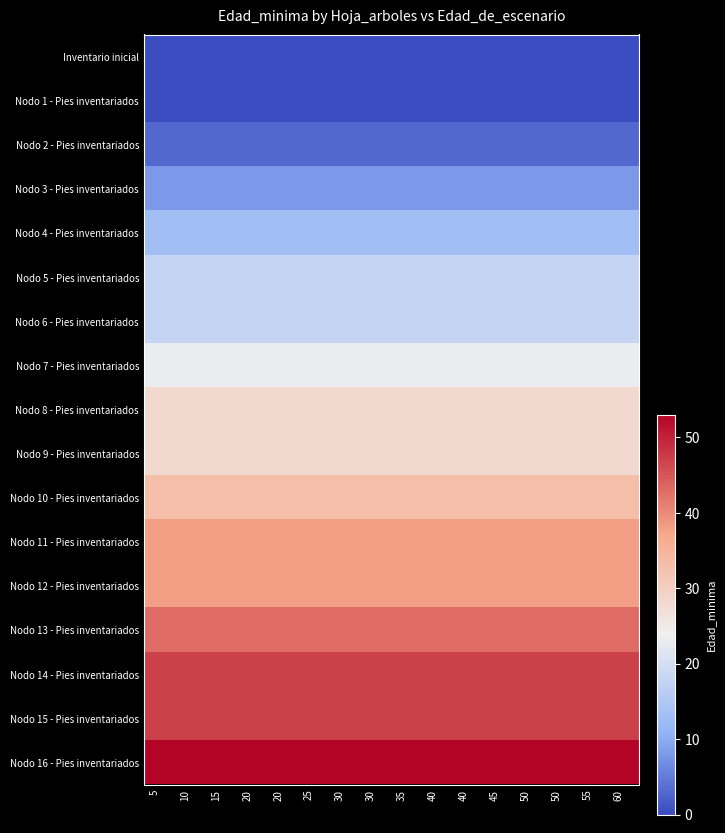

Reading right to left, extract all data points from this chart.

Inventario inicial: 60=0	55=0	50=0	50=0	45=0	40=0	40=0	35=0	30=0	30=0	25=0	20=0	20=0	15=0	10=0	5=0
Nodo 1 - Pies inventariados: 60=0	55=0	50=0	50=0	45=0	40=0	40=0	35=0	30=0	30=0	25=0	20=0	20=0	15=0	10=0	5=0
Nodo 2 - Pies inventariados: 60=3	55=3	50=3	50=3	45=3	40=3	40=3	35=3	30=3	30=3	25=3	20=3	20=3	15=3	10=3	5=3
Nodo 3 - Pies inventariados: 60=8	55=8	50=8	50=8	45=8	40=8	40=8	35=8	30=8	30=8	25=8	20=8	20=8	15=8	10=8	5=8
Nodo 4 - Pies inventariados: 60=13	55=13	50=13	50=13	45=13	40=13	40=13	35=13	30=13	30=13	25=13	20=13	20=13	15=13	10=13	5=13
Nodo 5 - Pies inventariados: 60=18	55=18	50=18	50=18	45=18	40=18	40=18	35=18	30=18	30=18	25=18	20=18	20=18	15=18	10=18	5=18
Nodo 6 - Pies inventariados: 60=18	55=18	50=18	50=18	45=18	40=18	40=18	35=18	30=18	30=18	25=18	20=18	20=18	15=18	10=18	5=18
Nodo 7 - Pies inventariados: 60=23	55=23	50=23	50=23	45=23	40=23	40=23	35=23	30=23	30=23	25=23	20=23	20=23	15=23	10=23	5=23
Nodo 8 - Pies inventariados: 60=28	55=28	50=28	50=28	45=28	40=28	40=28	35=28	30=28	30=28	25=28	20=28	20=28	15=28	10=28	5=28
Nodo 9 - Pies inventariados: 60=28	55=28	50=28	50=28	45=28	40=28	40=28	35=28	30=28	30=28	25=28	20=28	20=28	15=28	10=28	5=28
Nodo 10 - Pies inventariados: 60=33	55=33	50=33	50=33	45=33	40=33	40=33	35=33	30=33	30=33	25=33	20=33	20=33	15=33	10=33	5=33
Nodo 11 - Pies inventariados: 60=38	55=38	50=38	50=38	45=38	40=38	40=38	35=38	30=38	30=38	25=38	20=38	20=38	15=38	10=38	5=38
Nodo 12 - Pies inventariados: 60=38	55=38	50=38	50=38	45=38	40=38	40=38	35=38	30=38	30=38	25=38	20=38	20=38	15=38	10=38	5=38
Nodo 13 - Pies inventariados: 60=43	55=43	50=43	50=43	45=43	40=43	40=43	35=43	30=43	30=43	25=43	20=43	20=43	15=43	10=43	5=43
Nodo 14 - Pies inventariados: 60=47	55=47	50=47	50=47	45=47	40=47	40=47	35=47	30=47	30=47	25=47	20=47	20=47	15=47	10=47	5=47
Nodo 15 - Pies inventariados: 60=47	55=47	50=47	50=47	45=47	40=47	40=47	35=47	30=47	30=47	25=47	20=47	20=47	15=47	10=47	5=47
Nodo 16 - Pies inventariados: 60=53	55=53	50=53	50=53	45=53	40=53	40=53	35=53	30=53	30=53	25=53	20=53	20=53	15=53	10=53	5=53